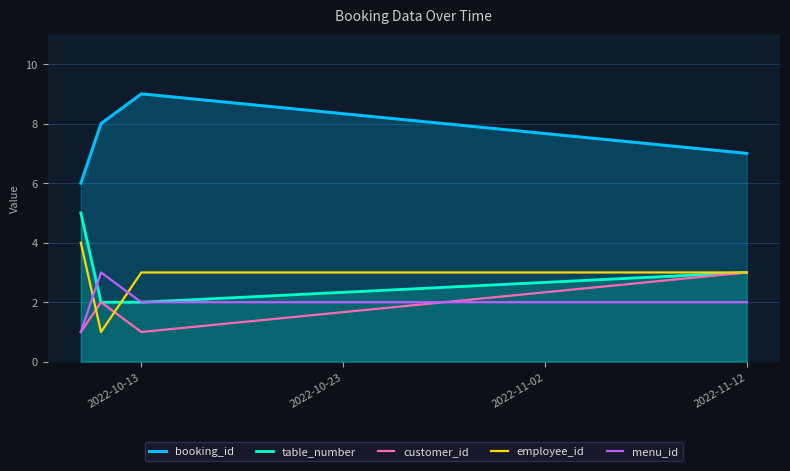

What is the average value of the employee_id series?

3